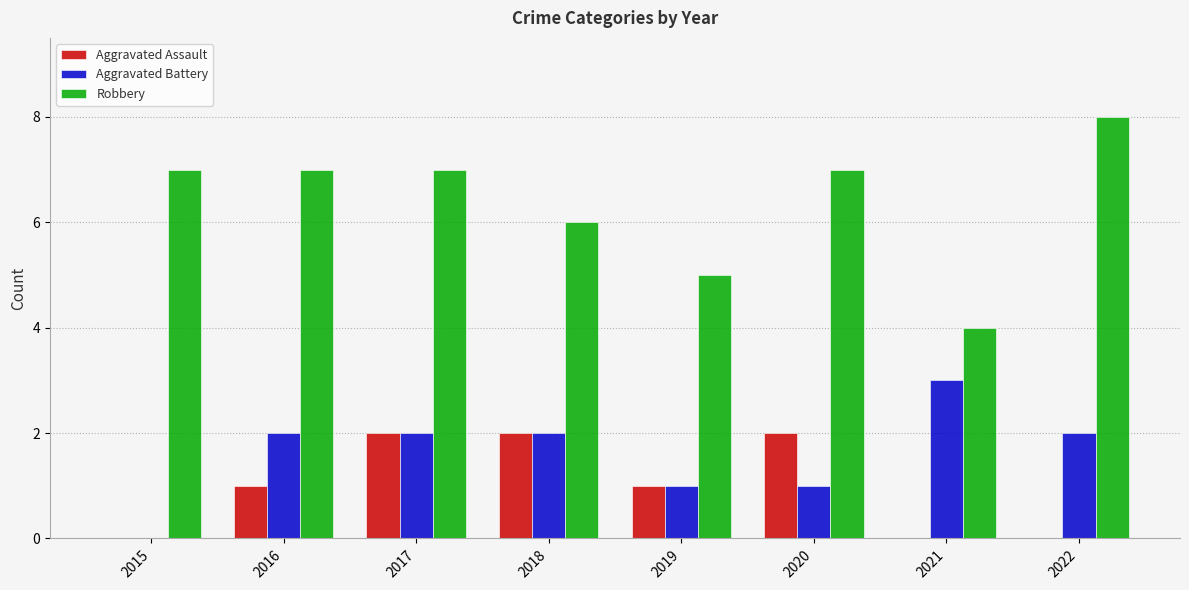

At which category is the sum across all series the highest?

2017